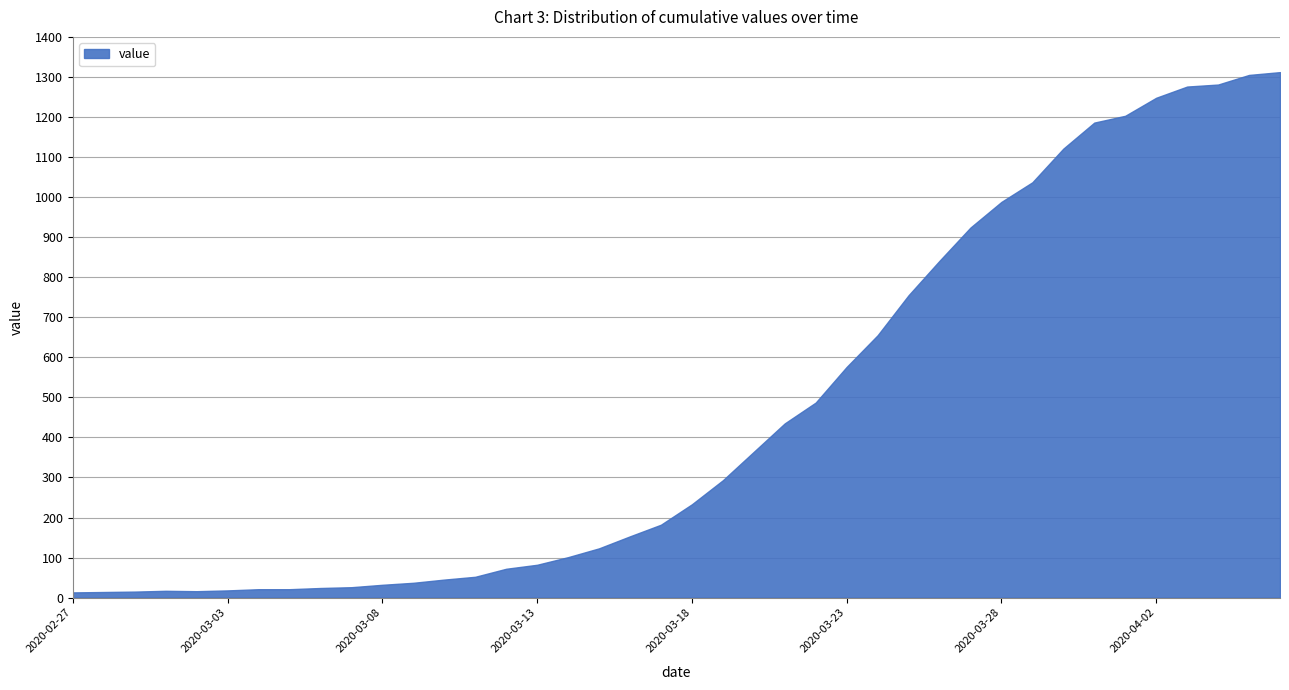

What is the difference between the maximum and minimum values?

1299